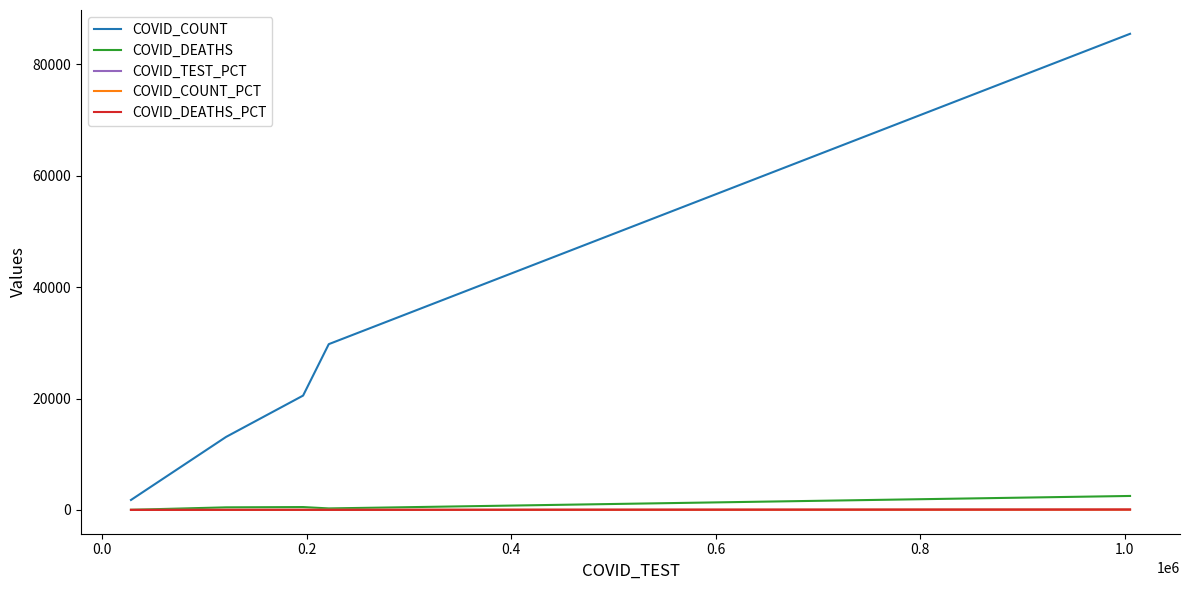

Does the chart display data point markers on the line(s)?

No